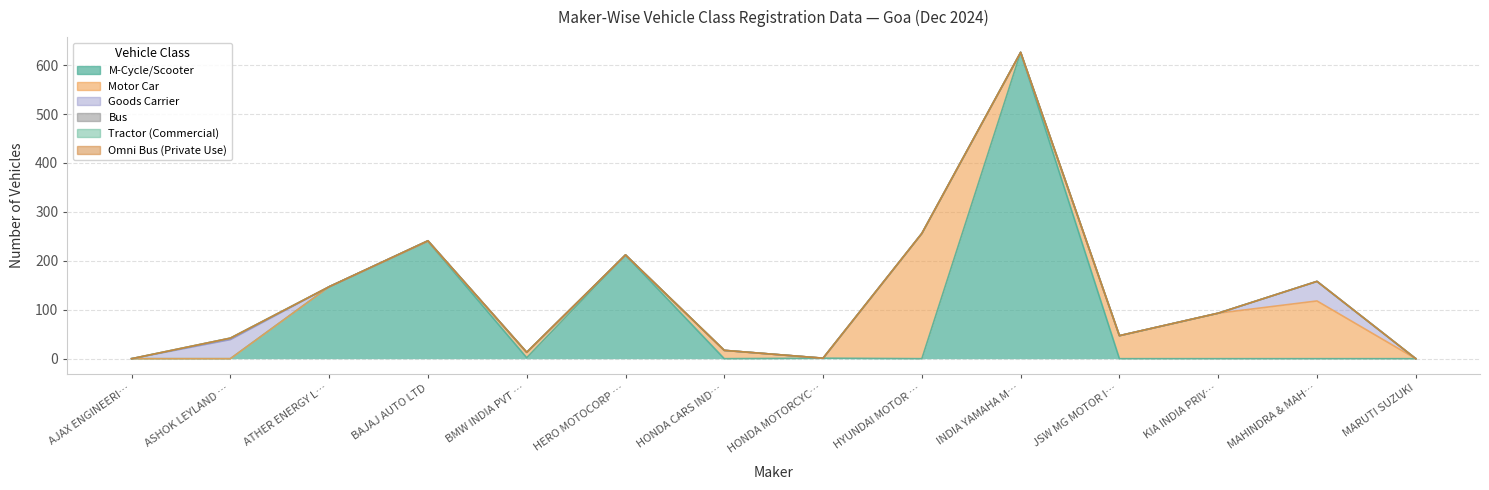

True or false: Motor Car has more than 0 interior local peaks.

True